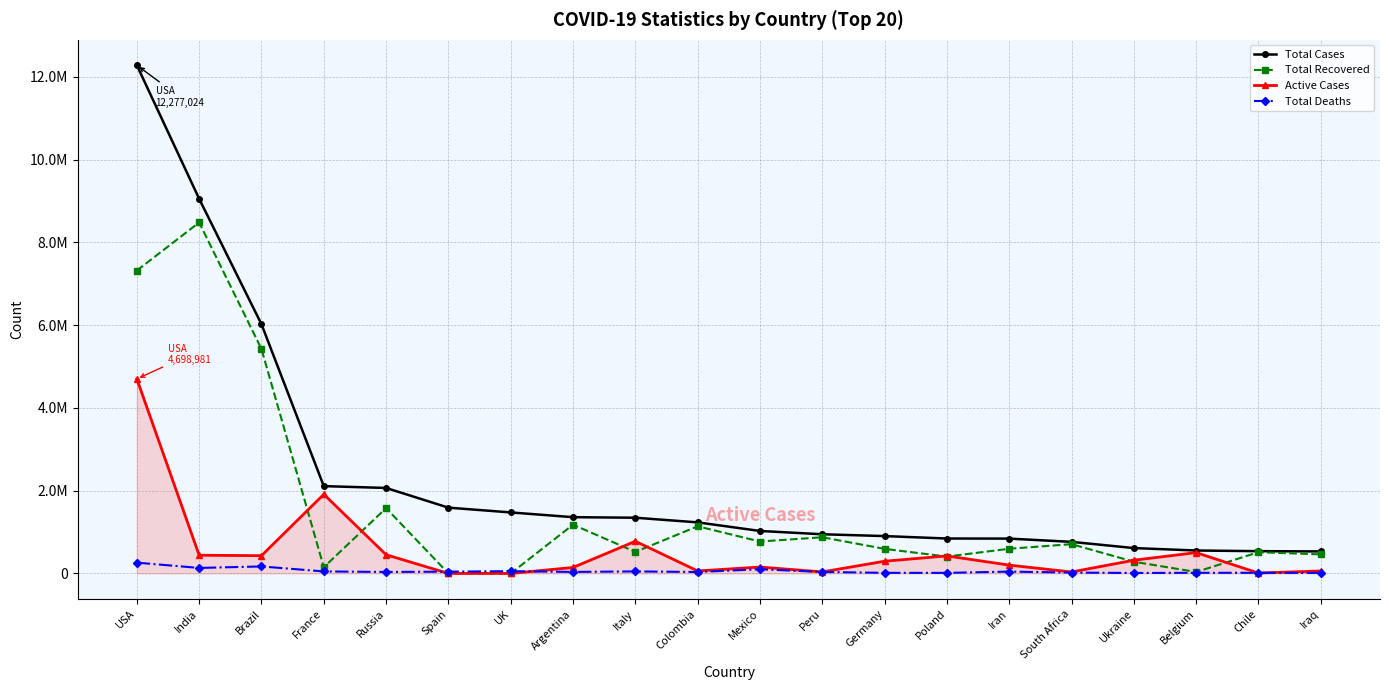

At which category is the sum across all series the highest?

USA